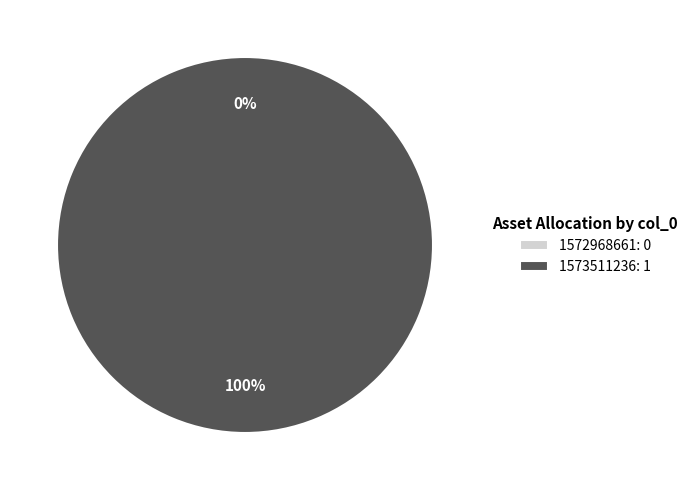

What is the majority slice?

1573511236